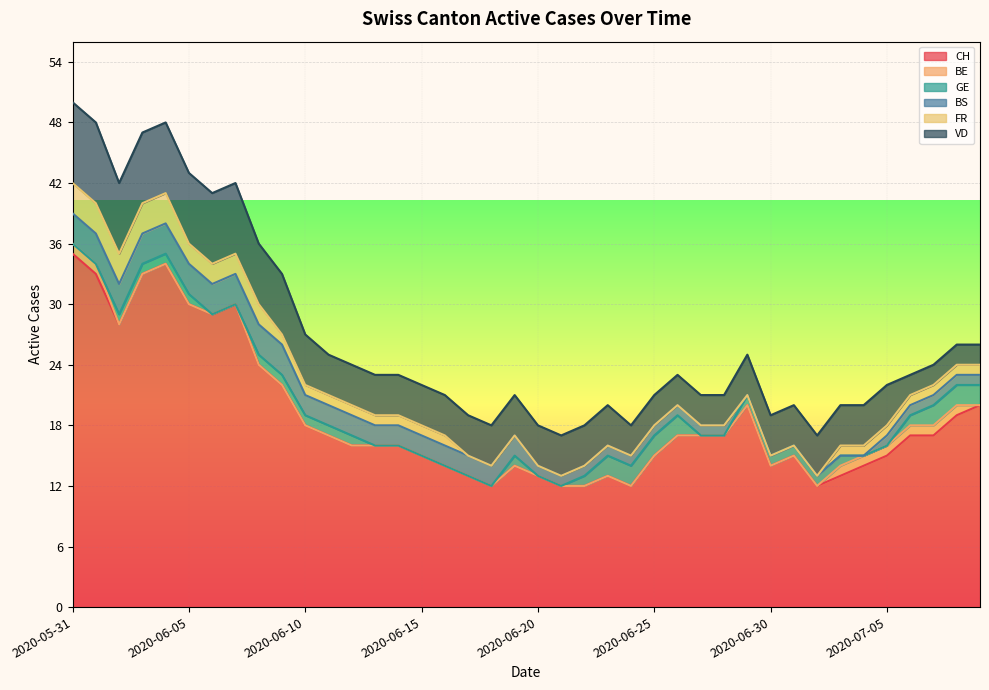

True or false: BS and BE intersect in this chart.

False